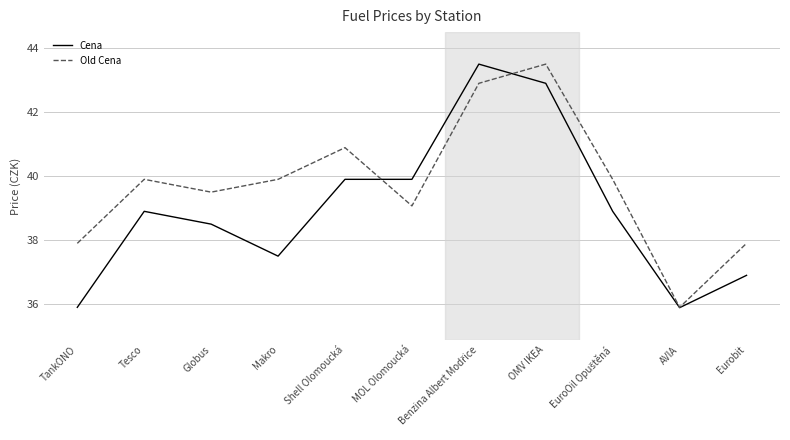

List the series in order of their overall mean, highest first.

Old Cena, Cena